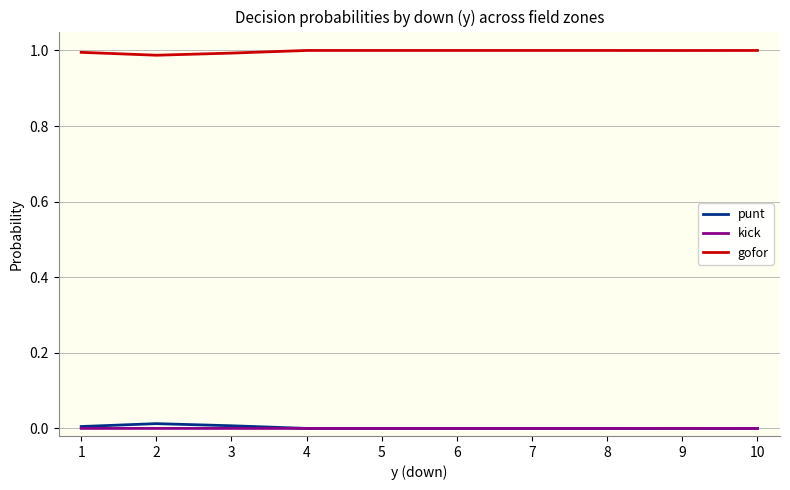

True or false: punt and gofor intersect in this chart.

False